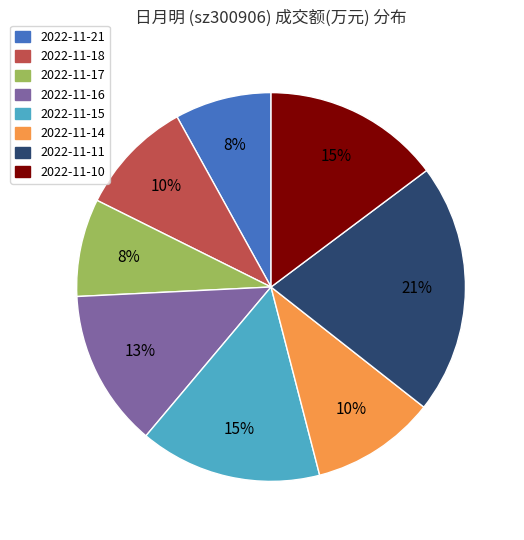

Does 2022-11-15 represent more than half of the total?

No